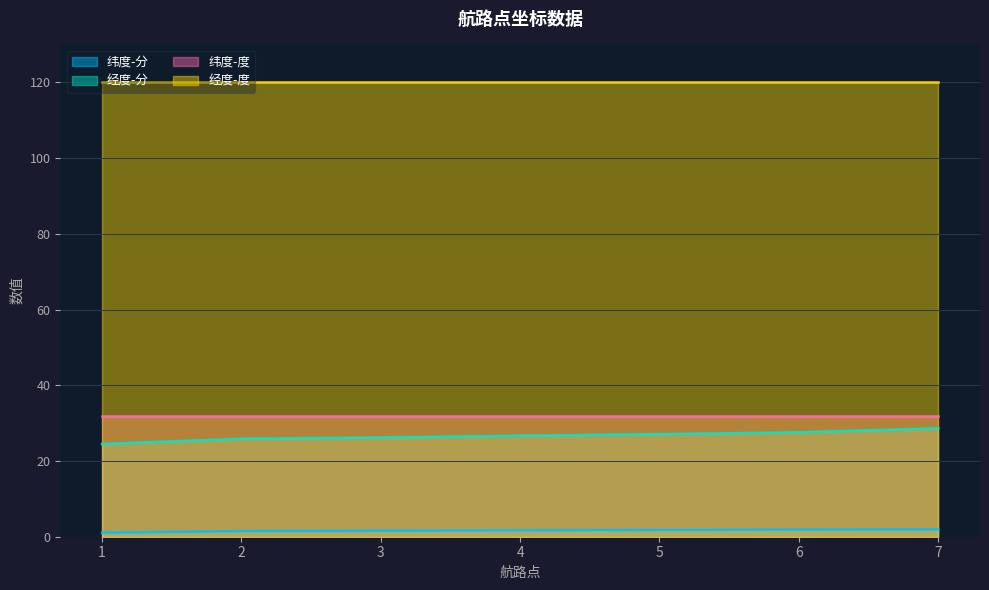

The value of 纬度-分 at 3 is 2.2. True or false?

False